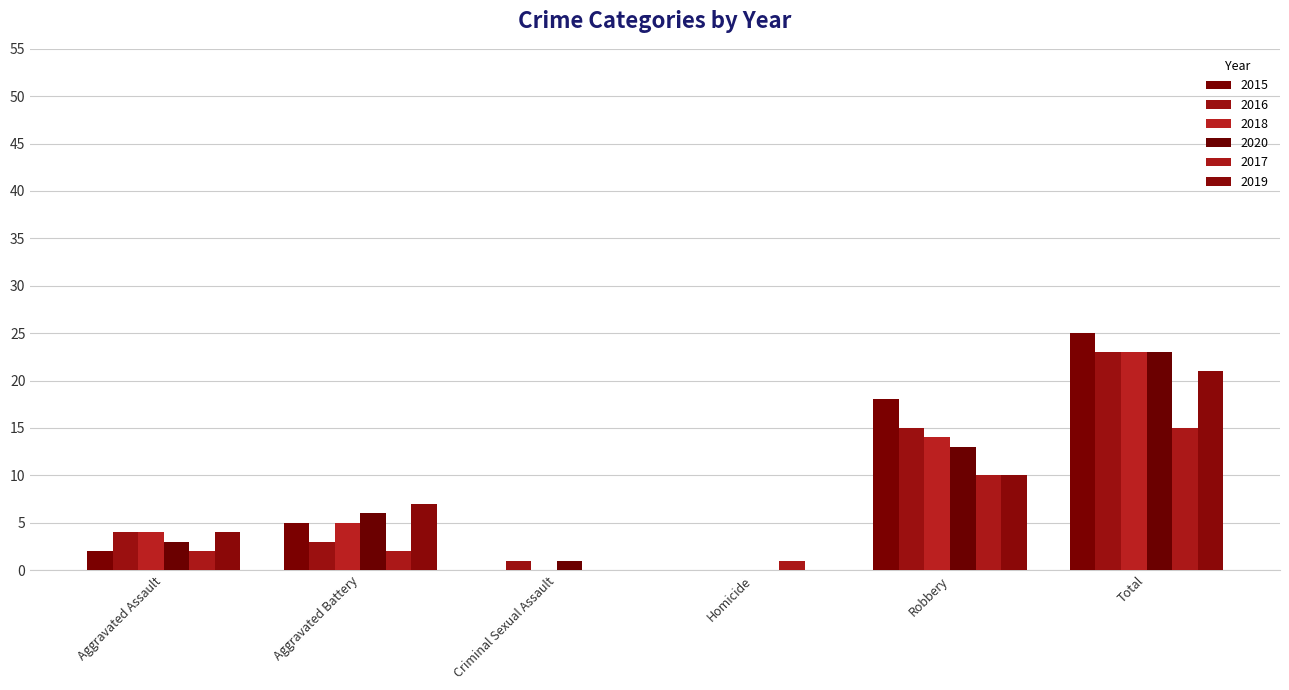

Count the number of categories in the chart.

6